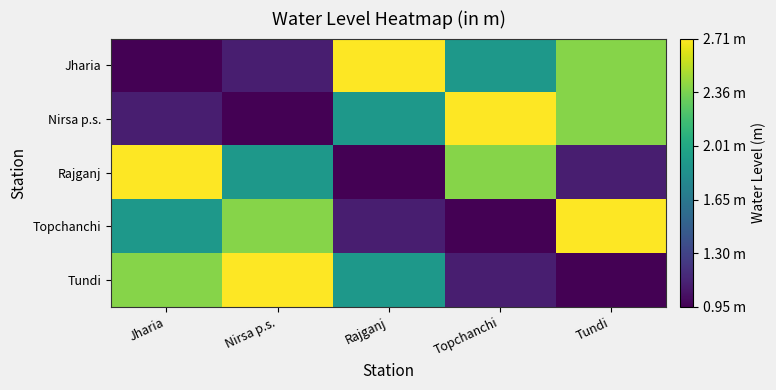

At which category is the sum across all series the highest?

Tundi